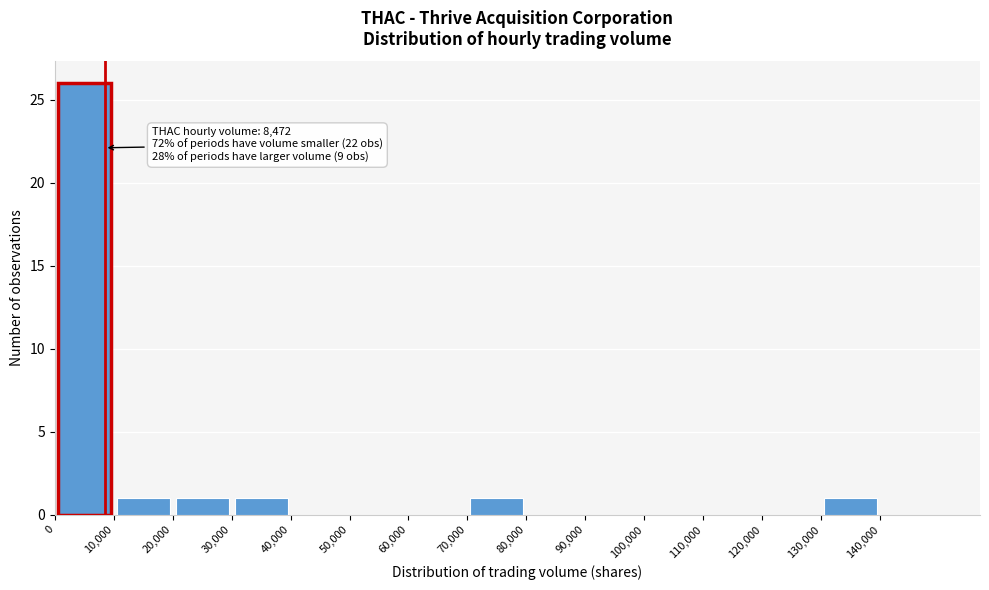

Which range on the x-axis has the tallest bar?

0 to 10000